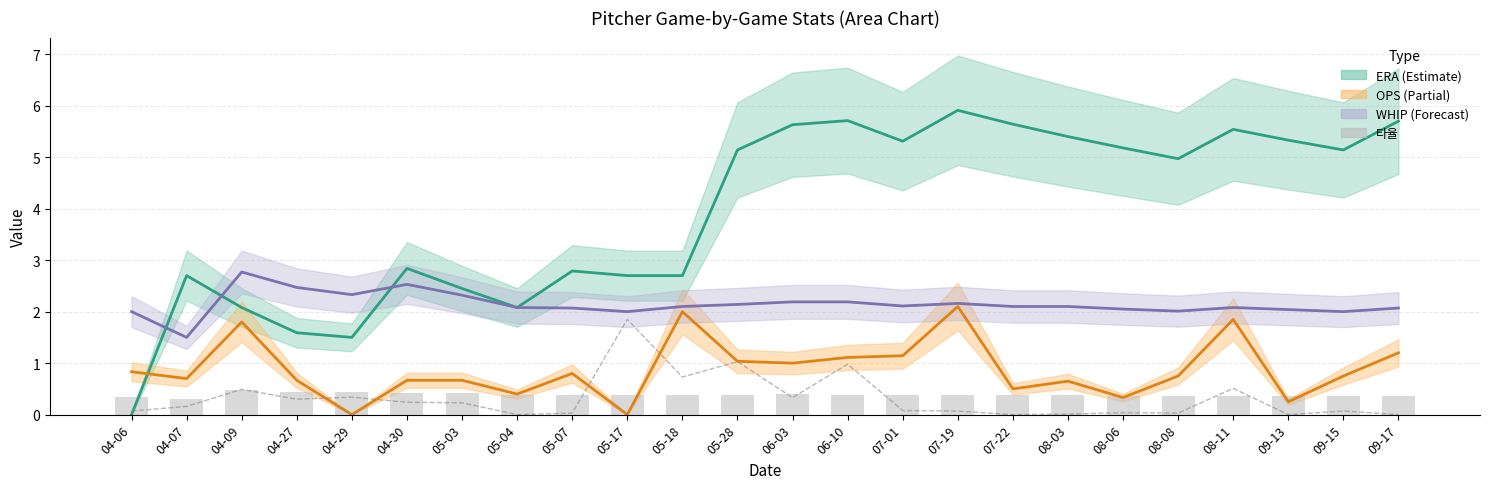

What is the value of the OPS (line) bar at the 13th from the left?

1.0